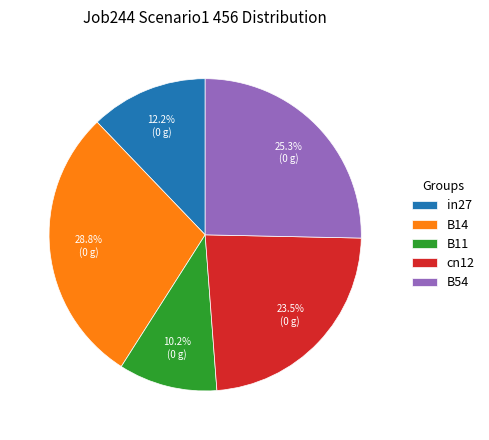

True or false: cn12 accounts for 36% of the total.

False